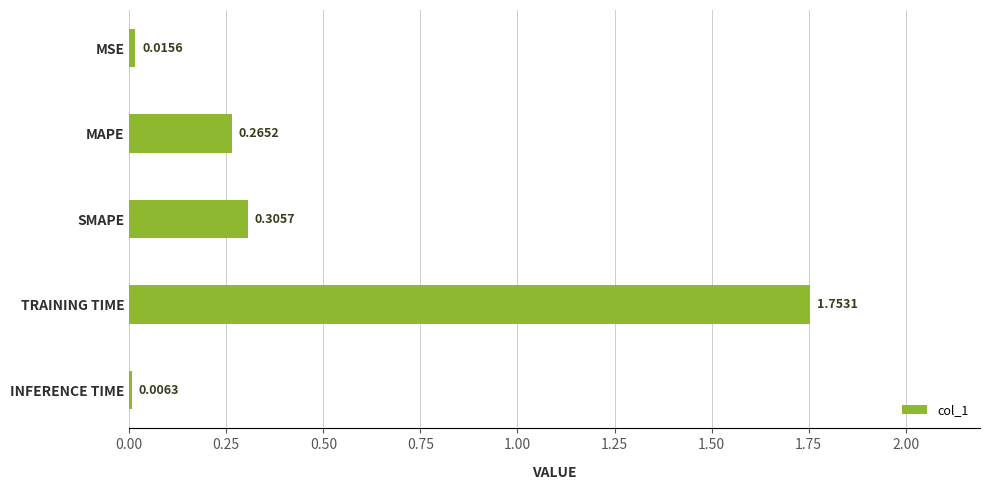

What is the sum of all values?

2.3